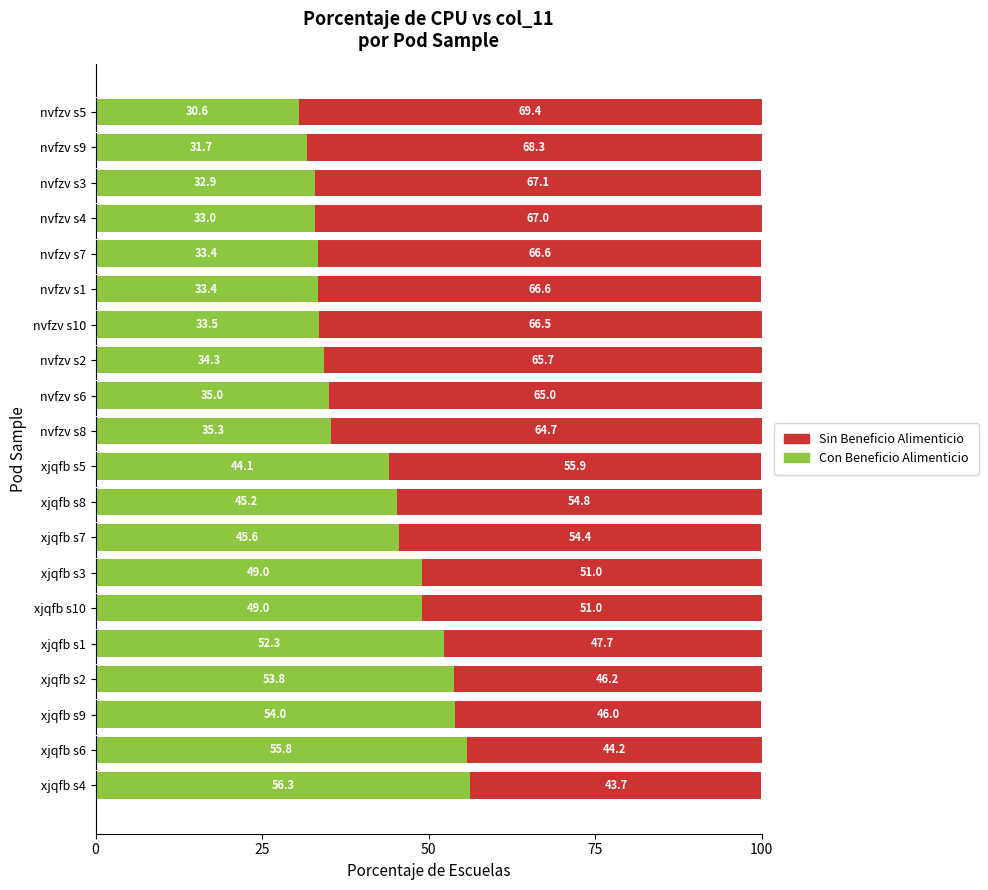

At which label does Con Beneficio Alimenticio reach its minimum?

nvfzv s5